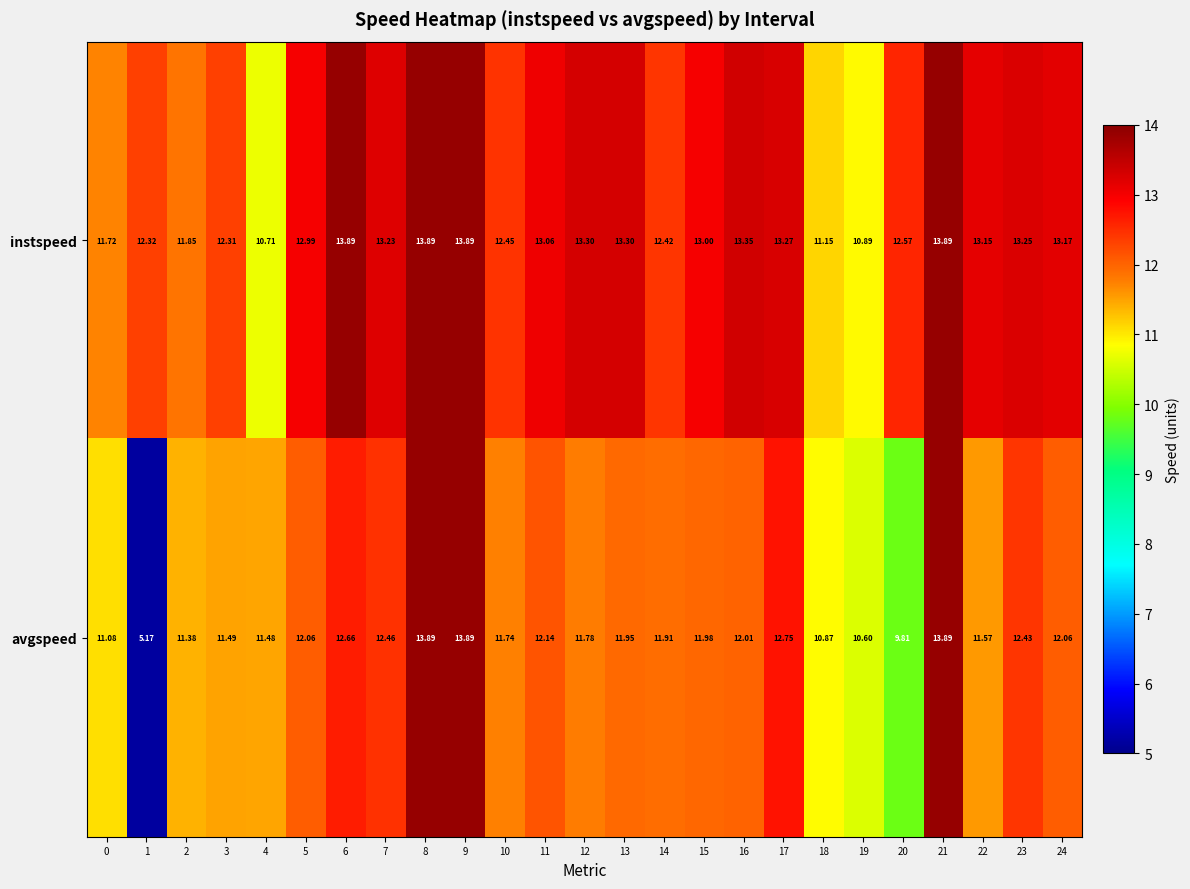

List the series in order of their overall mean, highest first.

instspeed, avgspeed